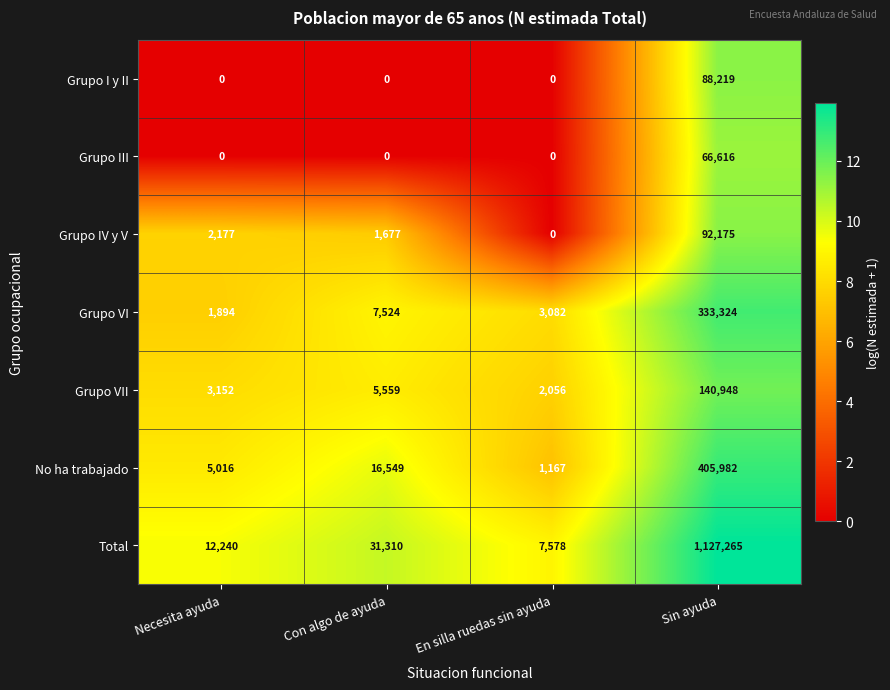

What is the difference between the highest and lowest values at Con algo de ayuda?

31310